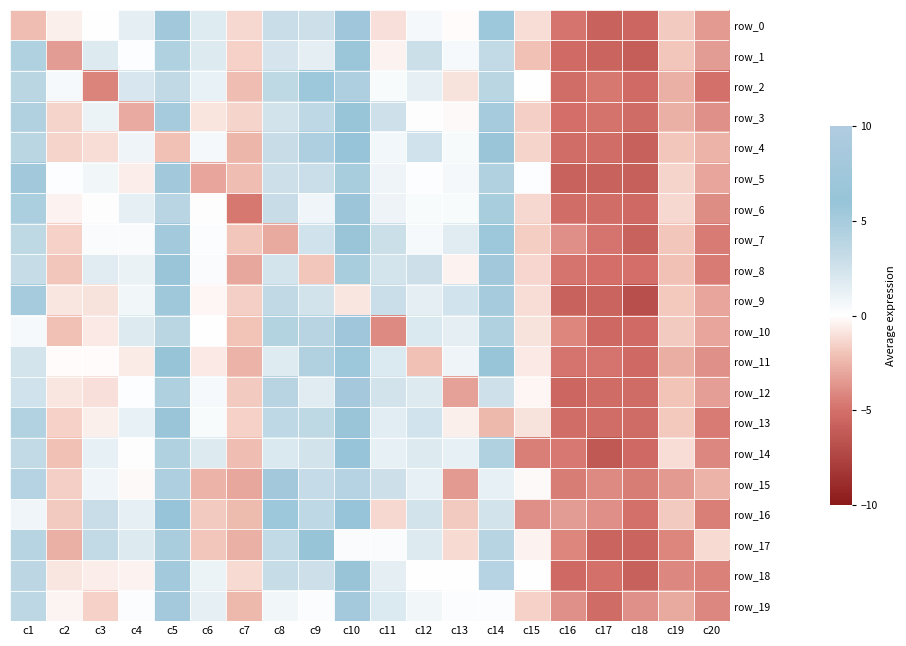

What is the minimum value for row_1?

-6.0